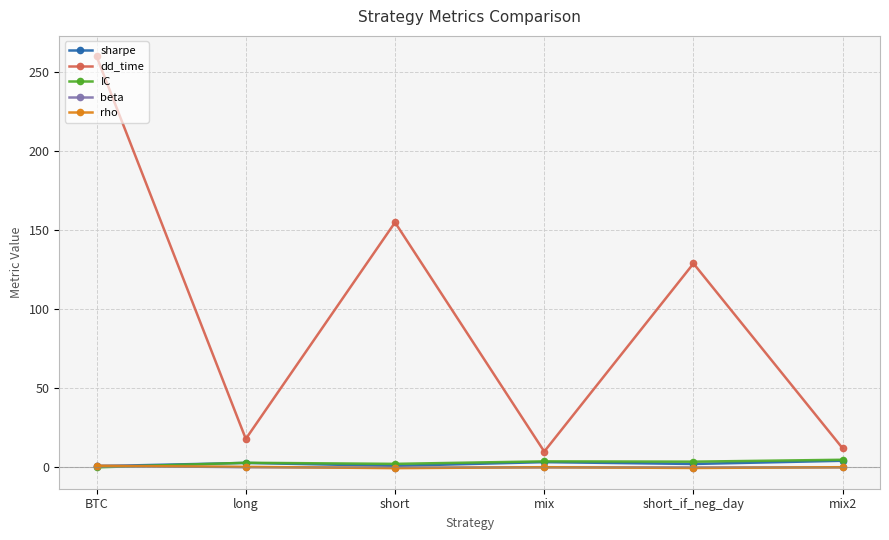

What is the maximum value shown in the chart?

260.0